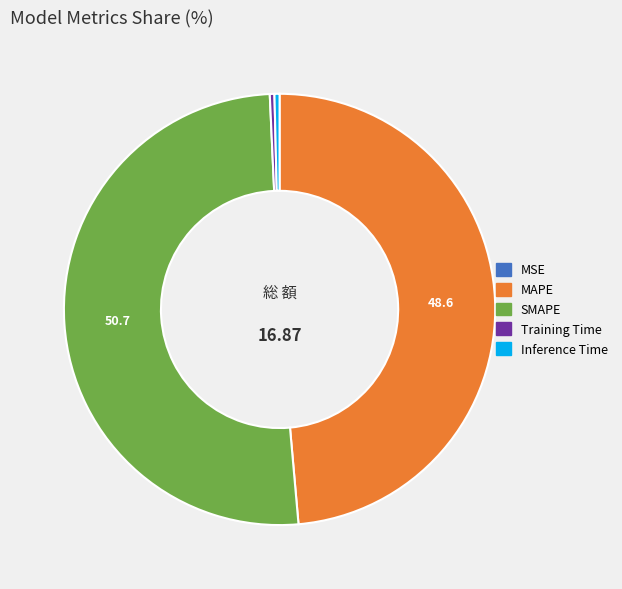

The Inference Time slice represents 14% of the pie. True or false?

False